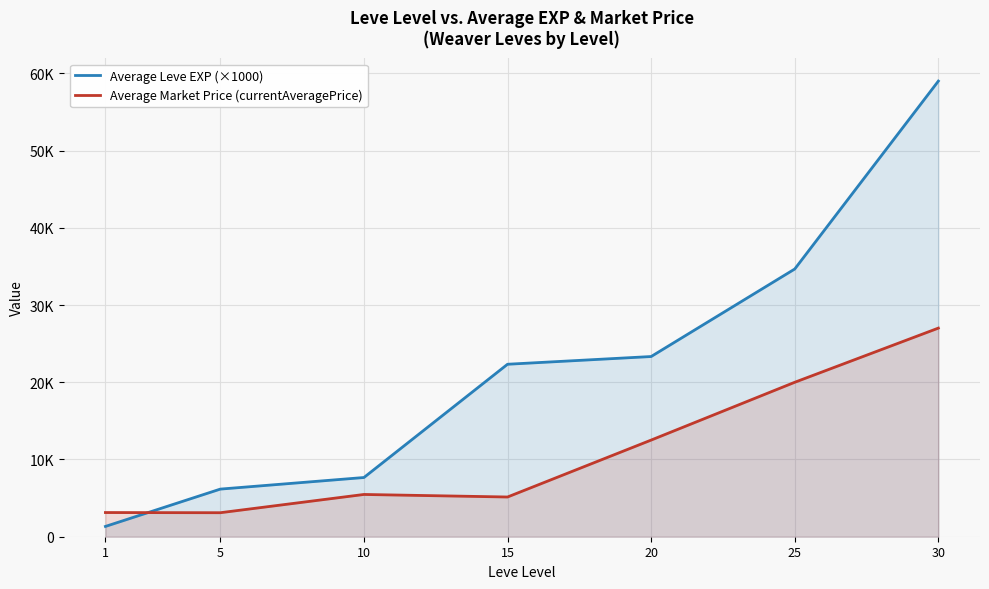

Which series has the largest range (max minus min)?

Average Leve EXP (×1000)